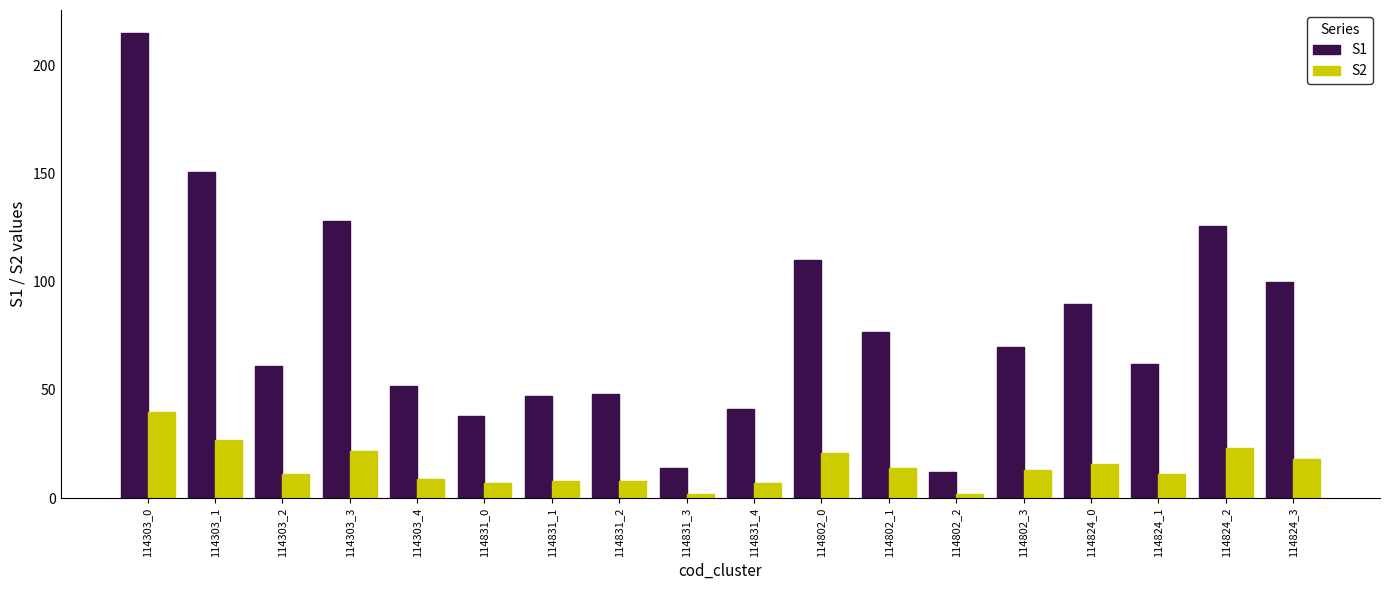

What is the spread (max minus min) of values at 114802_2?

10